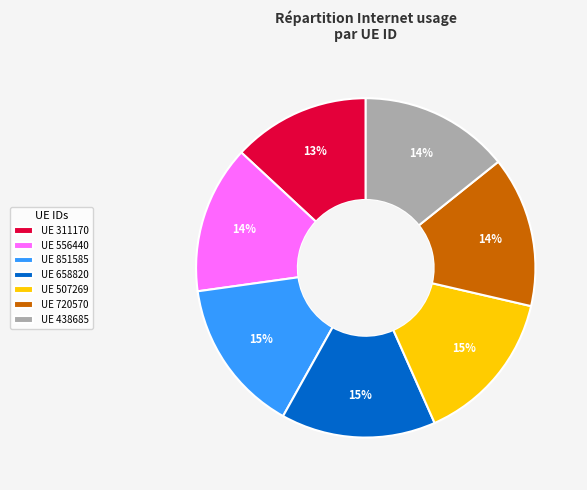

To the nearest percent, what is the difference between the UE 720570 and UE 311170 slice percentages?

1%